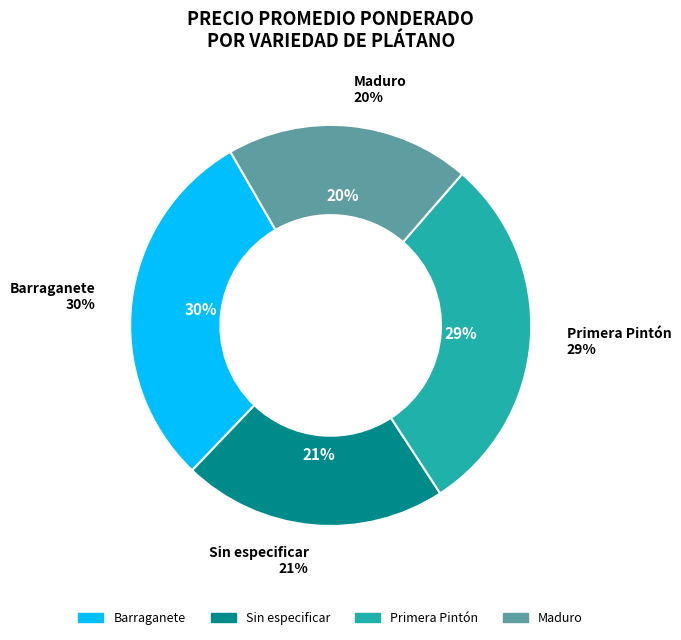

Does any single category account for the majority?

No